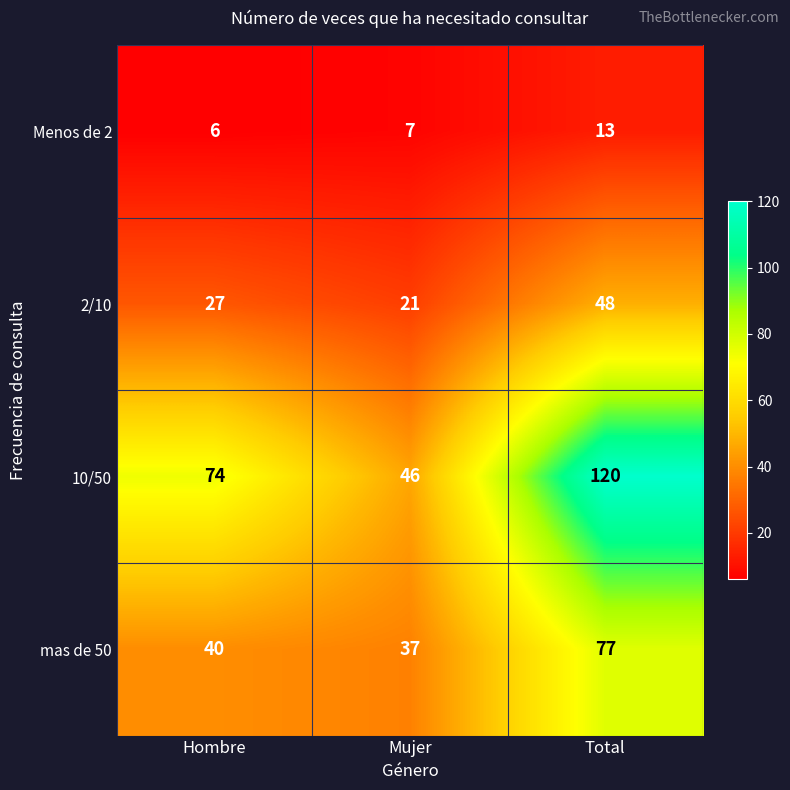

At how many categories does at least one series exceed 17?

3